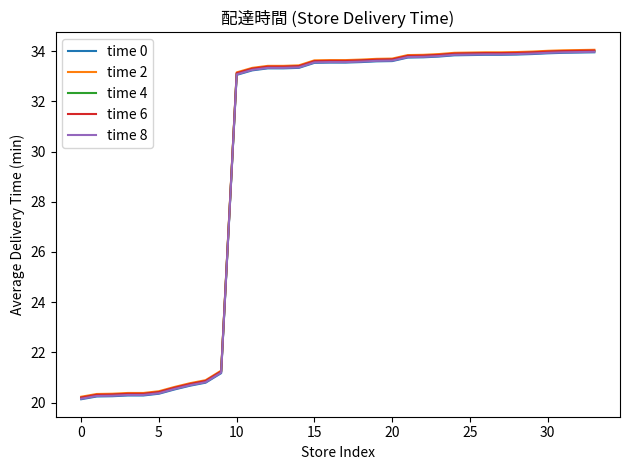

True or false: time 4 and time 2 intersect in this chart.

False